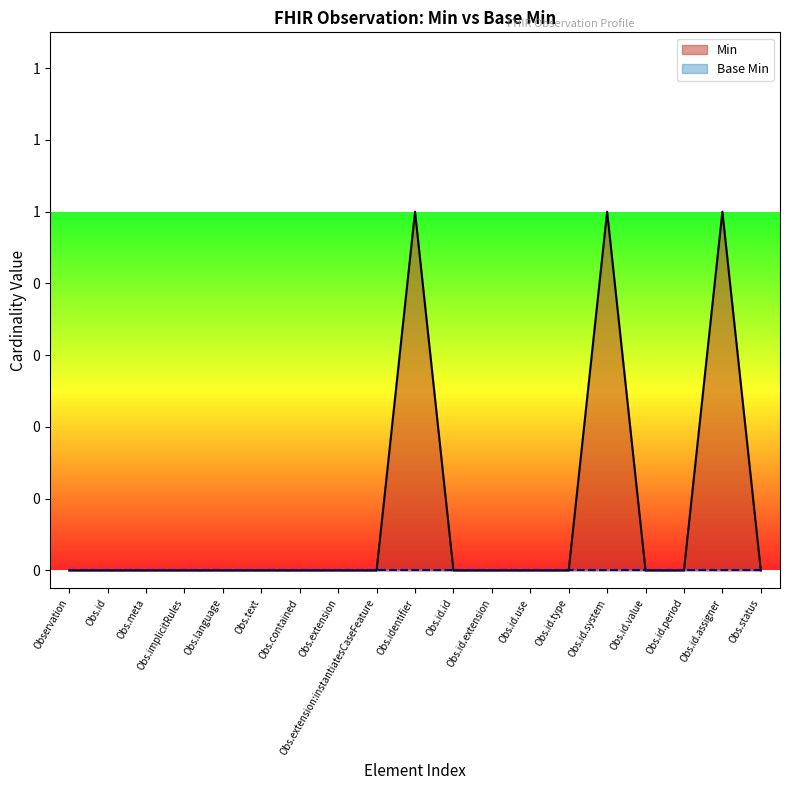

How many categories are shown in the chart?

19